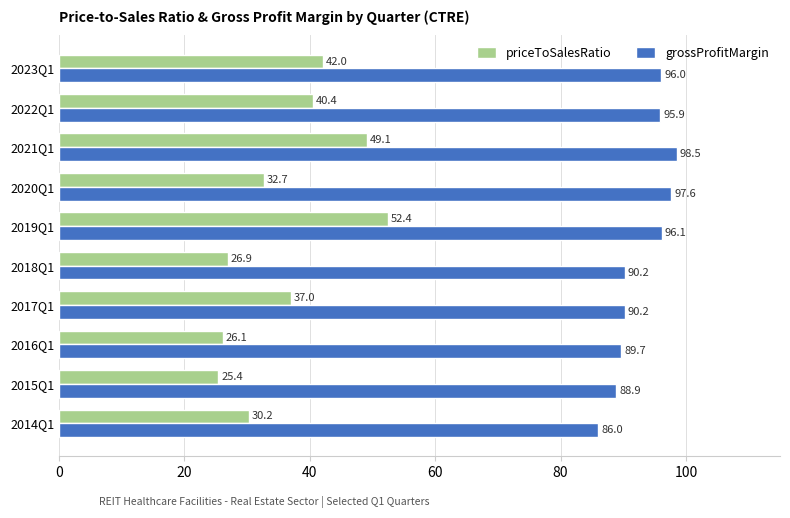

Which series changed the most between 2015Q1 and 2017Q1?

priceToSalesRatio